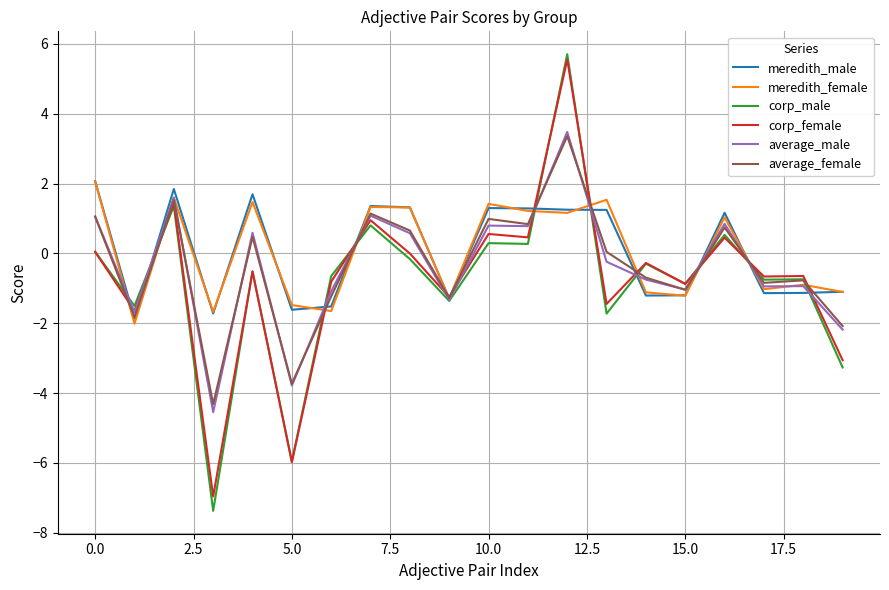

What is the smallest value displayed?

-7.4